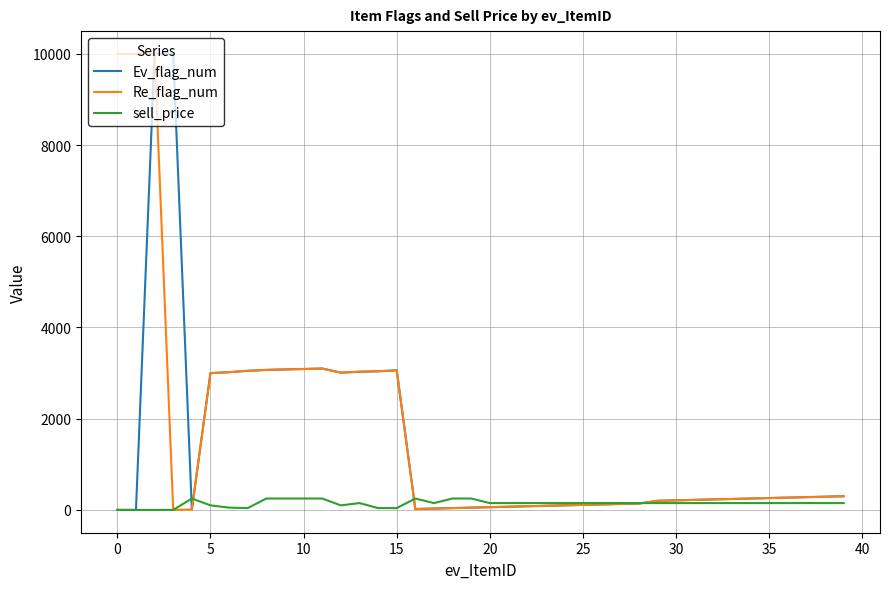

What are all the series names shown in the legend?

Ev_flag_num, Re_flag_num, sell_price